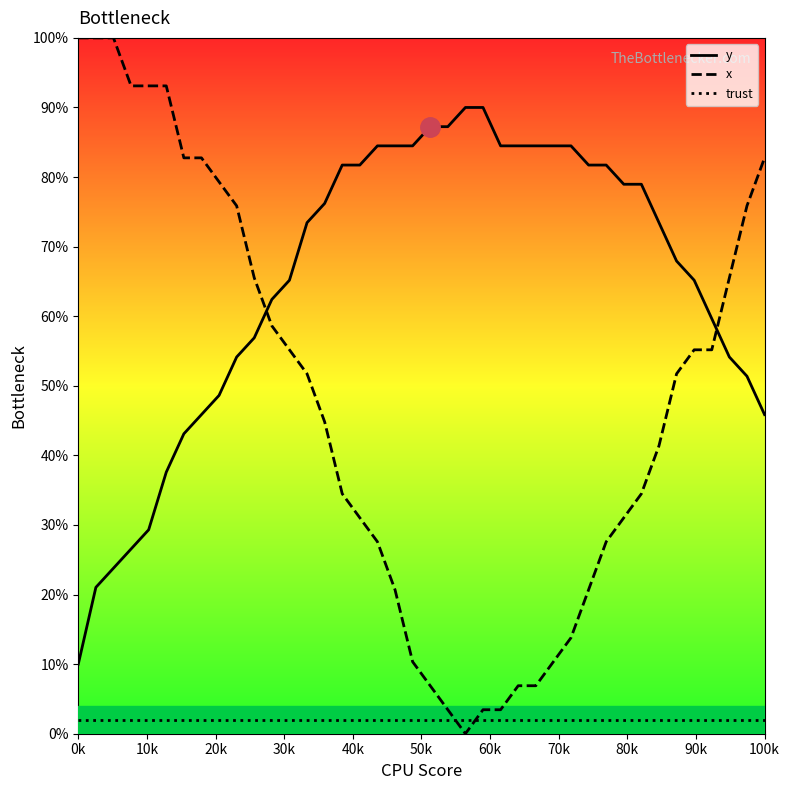

Reading left to right, list all the values displayed in this chart.

y: 10.0	21.0	23.8	26.6	29.3	37.6	43.1	45.9	48.6	54.1	56.9	62.4	65.2	73.4	76.2	81.7	81.7	84.5	84.5	84.5	87.2	87.2	90.0	90.0	84.5	84.5	84.5	84.5	84.5	81.7	81.7	79.0	79.0	73.4	67.9	65.2	59.7	54.1	51.4	45.9
x: 100.0	100.0	100.0	93.1	93.1	93.1	82.8	82.8	79.3	75.9	65.5	58.6	55.2	51.7	44.8	34.5	31.0	27.6	20.7	10.3	6.9	3.4	0.0	3.4	3.4	6.9	6.9	10.3	13.8	20.7	27.6	31.0	34.5	41.4	51.7	55.2	55.2	65.5	75.9	82.8
trust: 2.0	2.0	2.0	2.0	2.0	2.0	2.0	2.0	2.0	2.0	2.0	2.0	2.0	2.0	2.0	2.0	2.0	2.0	2.0	2.0	2.0	2.0	2.0	2.0	2.0	2.0	2.0	2.0	2.0	2.0	2.0	2.0	2.0	2.0	2.0	2.0	2.0	2.0	2.0	2.0